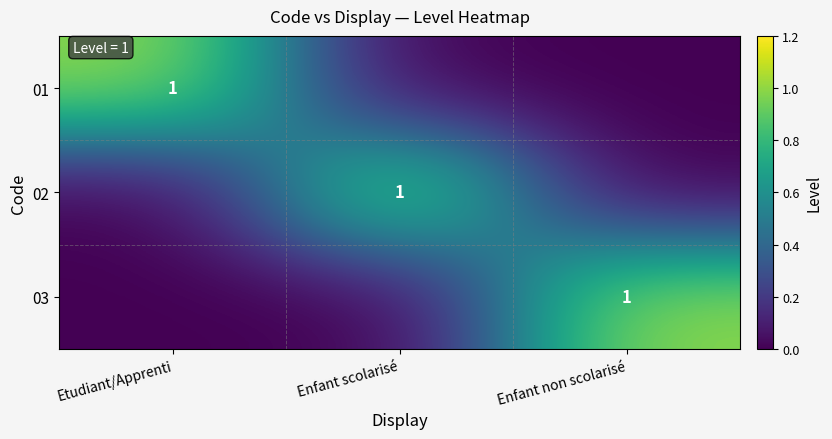

True or false: 03 has a value of 2 at Enfant non scolarisé.

False